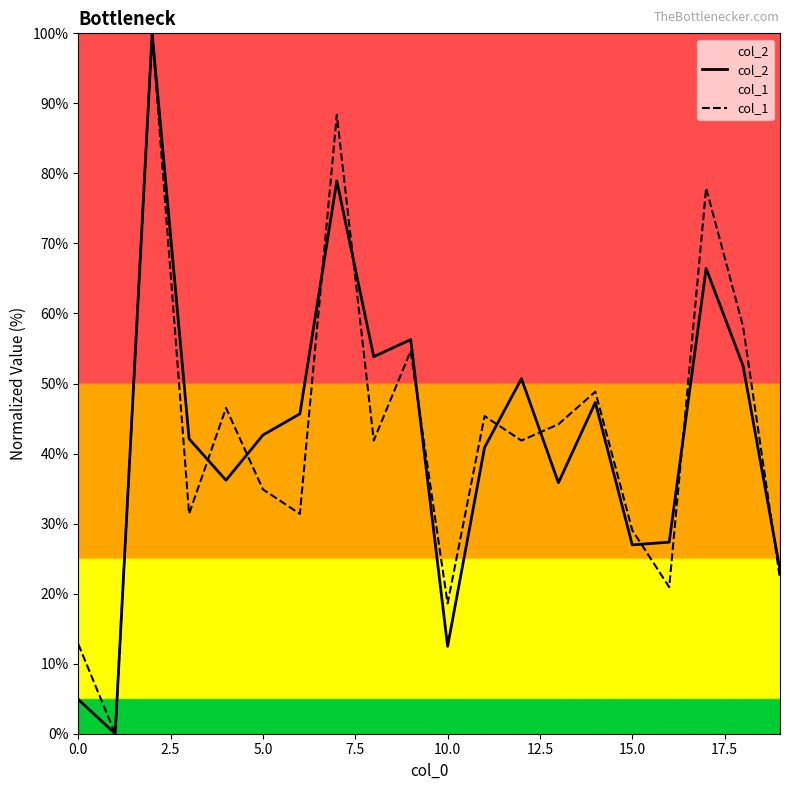

The value of col_1 at 5.0 is 17.4. True or false?

False